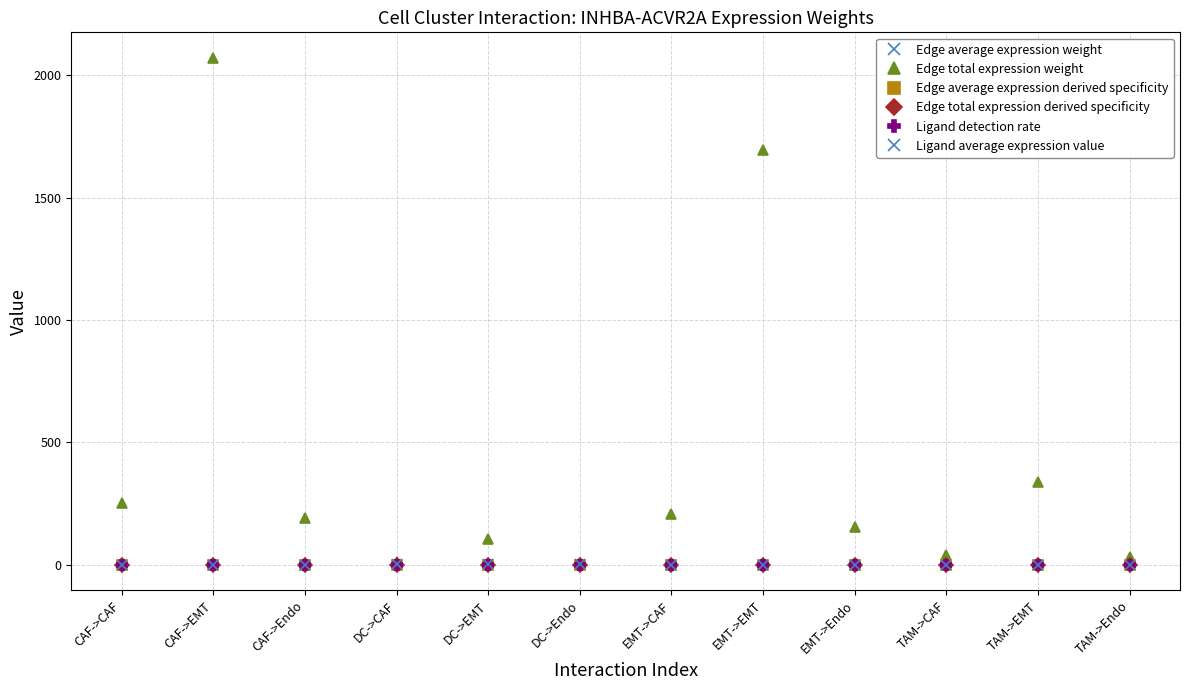

Count the number of data series in this chart.

6